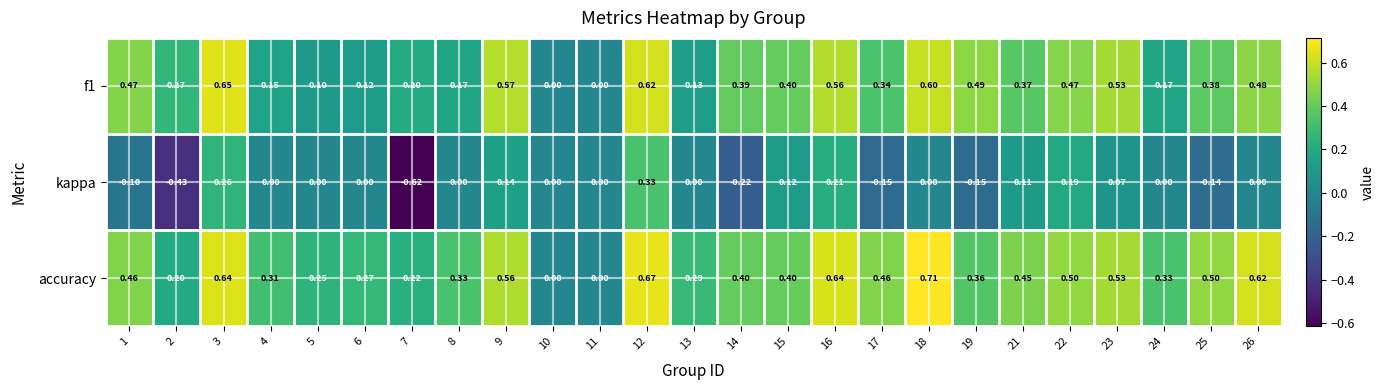

Which series changed the most between 19 and 26?

accuracy